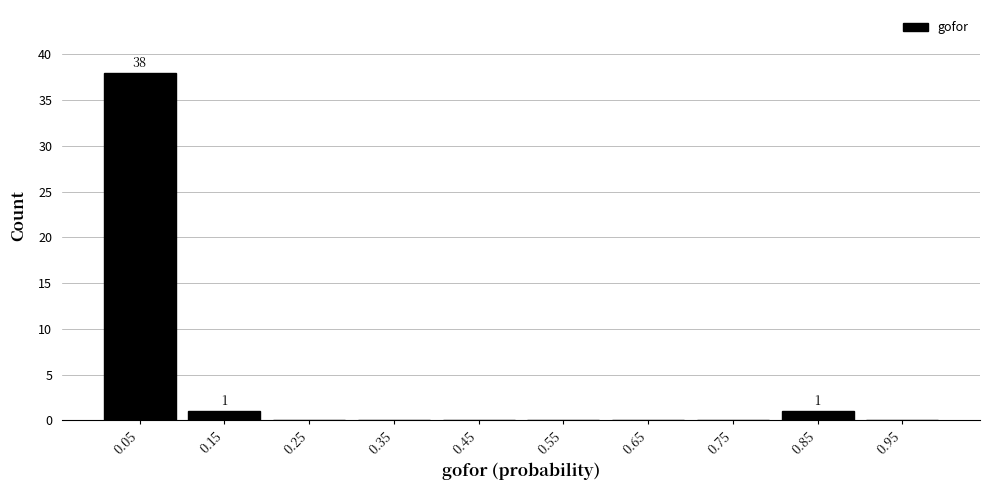

Which range on the x-axis has the tallest bar?

0.0 to 0.1